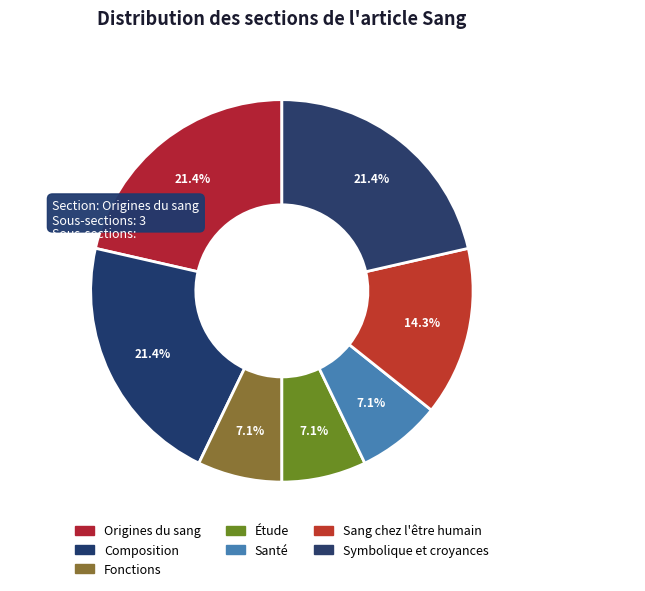

To the nearest percent, what percentage of the pie is Origines du sang?

21%